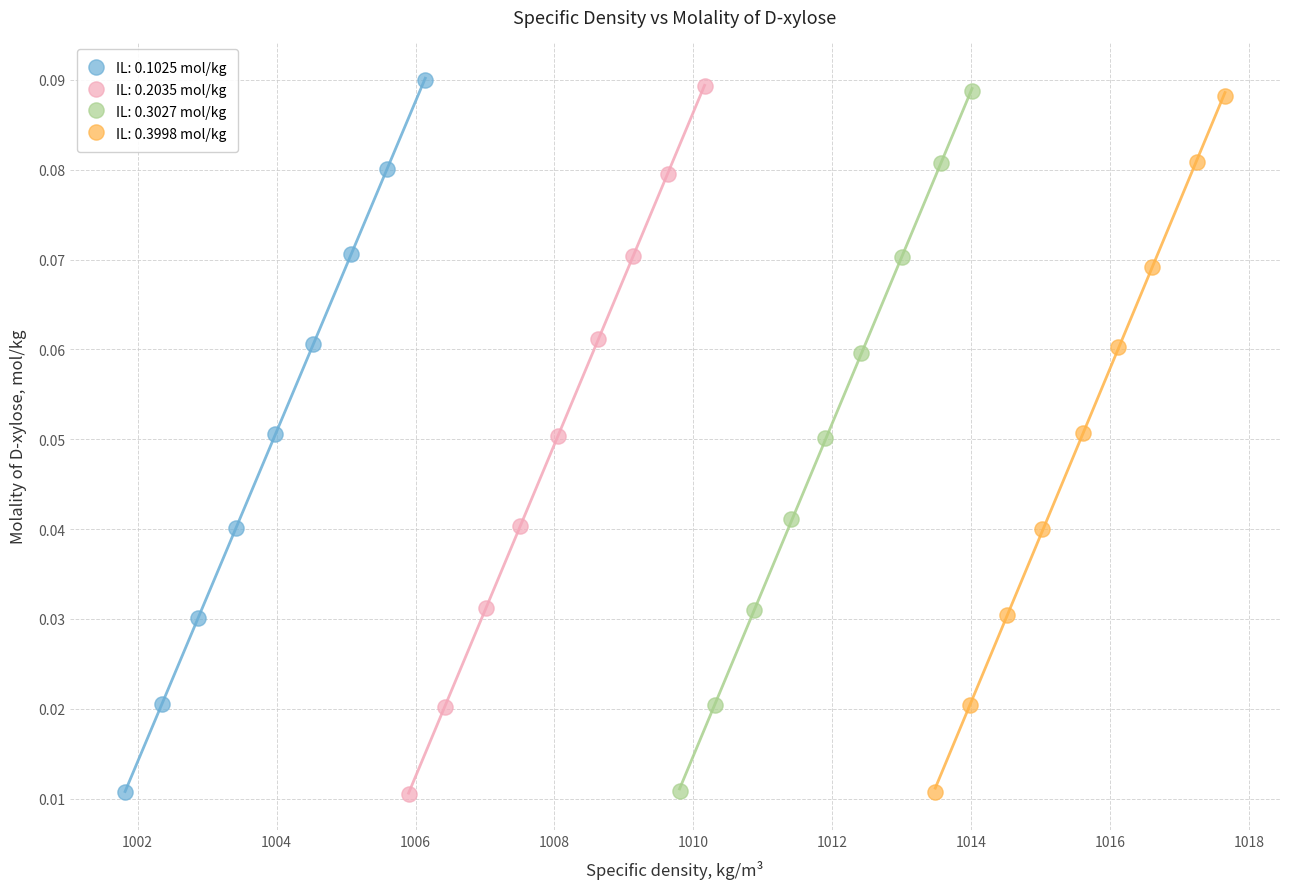

Which series has the largest Y range (max minus min)?

IL: 0.1025 mol/kg